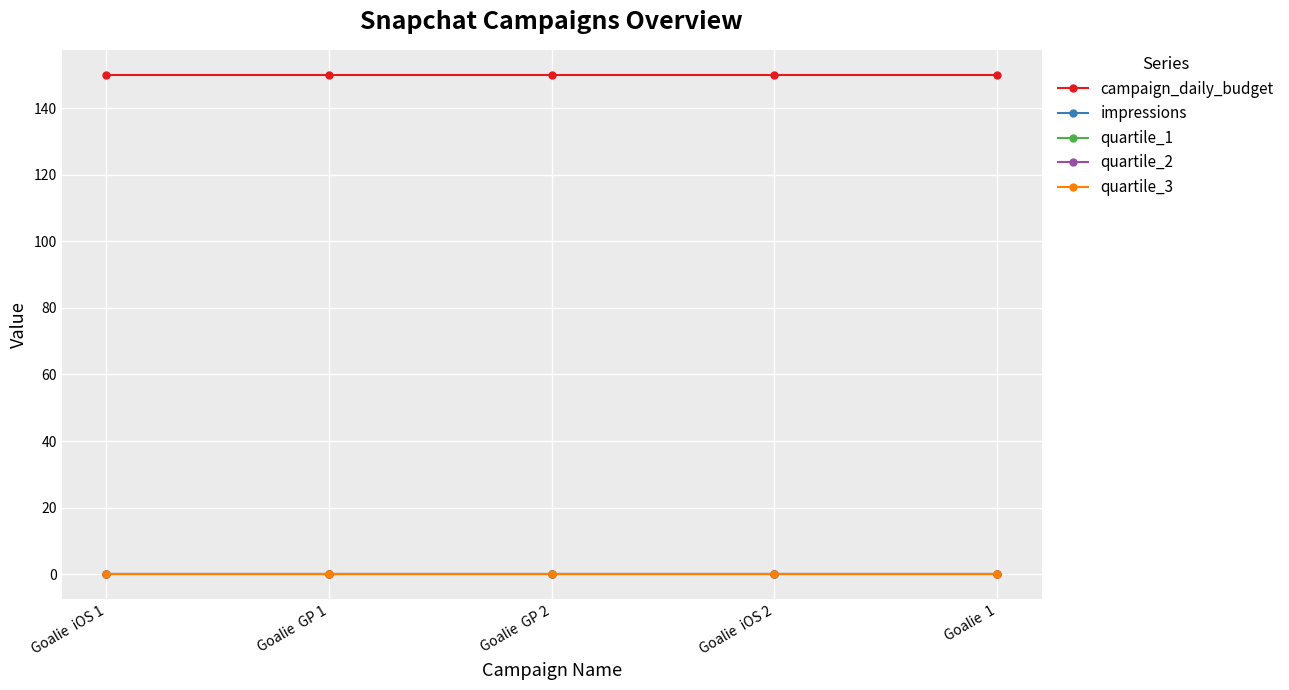

Is this an area chart (filled region under the line)?

No